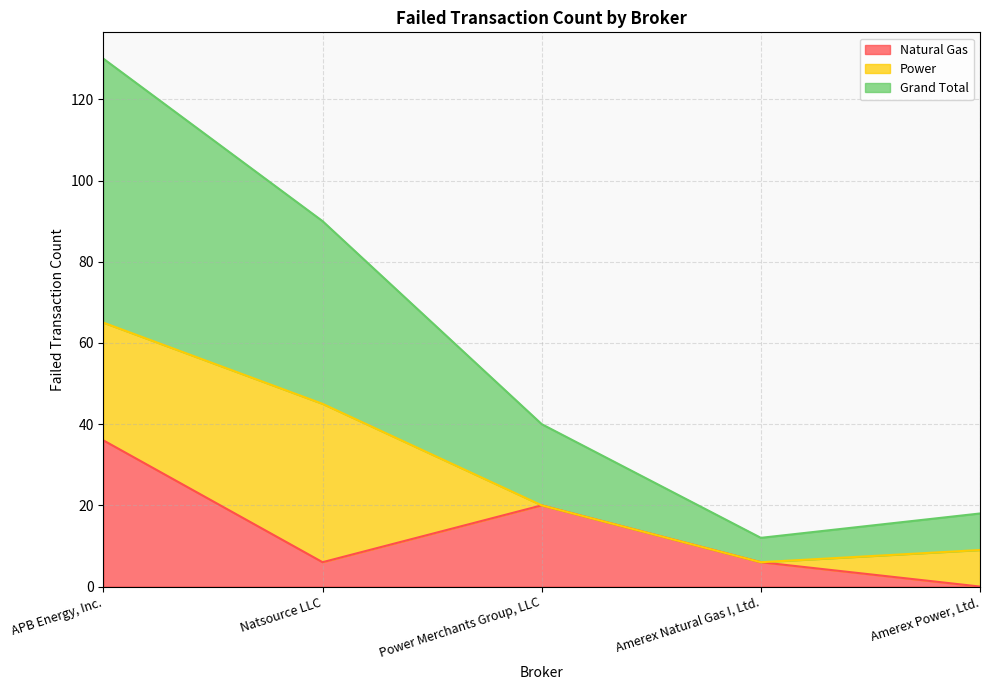

Is the value of Grand Total at Natsource LLC greater than the value of Natural Gas at Amerex Natural Gas I, Ltd.?

Yes